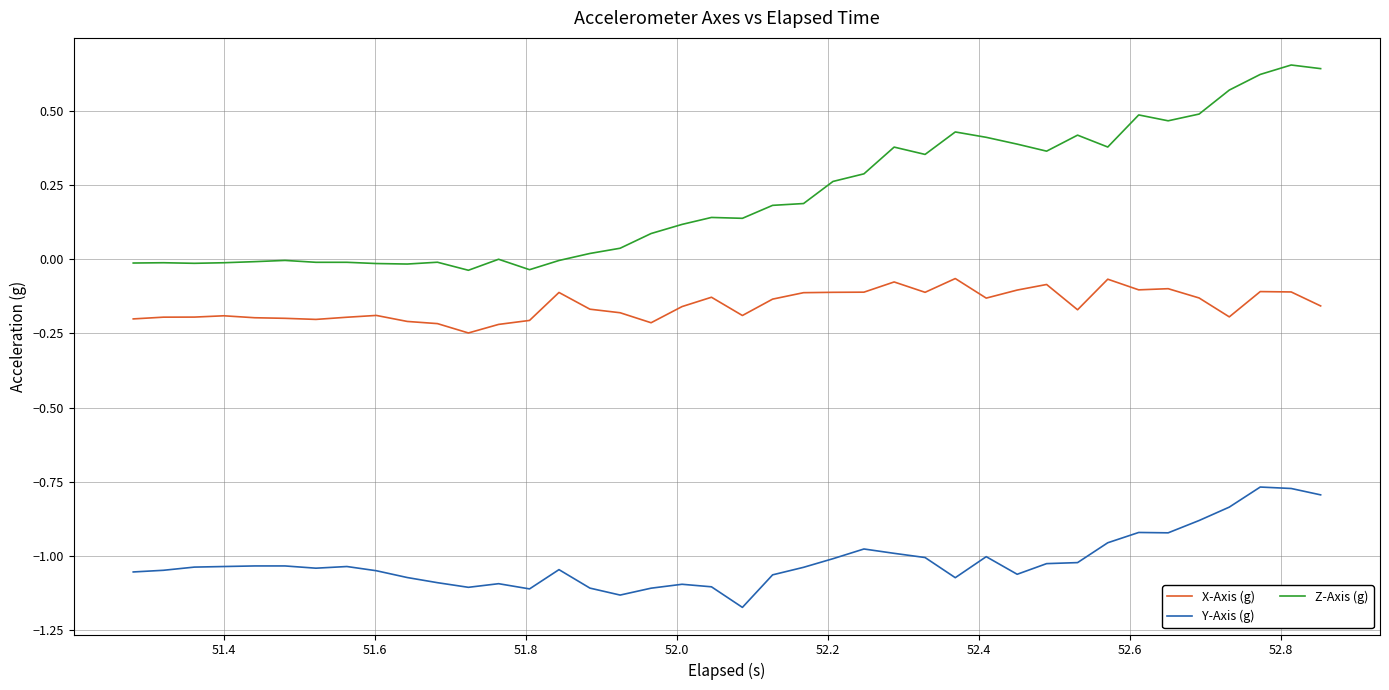

Rank the series by their maximum value, from lowest to highest.

Y-Axis (g), X-Axis (g), Z-Axis (g)